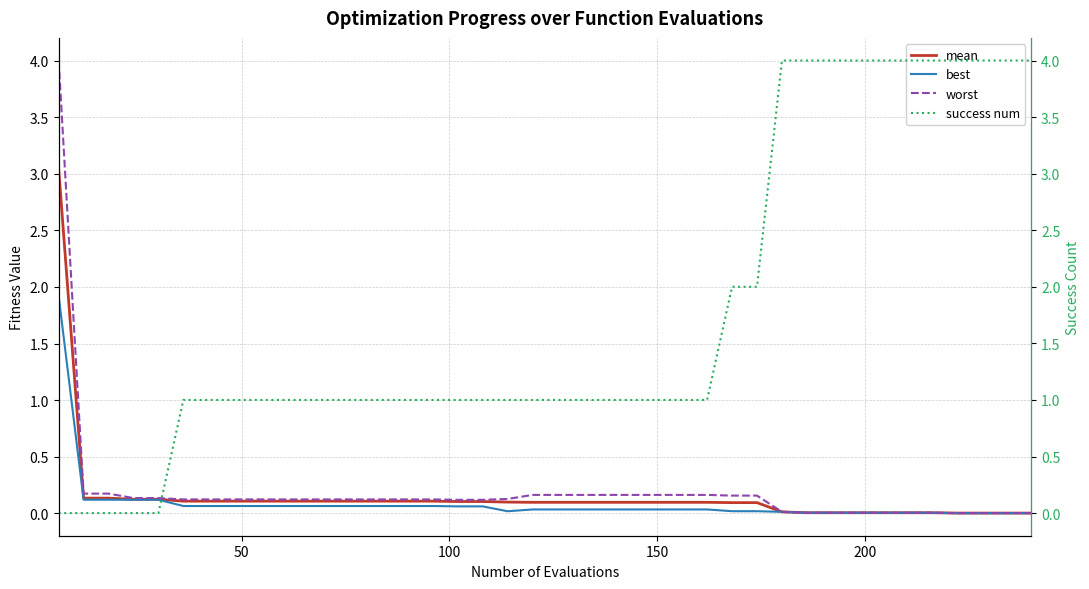

True or false: success num has more than 1 points higher than both neighbors.

False